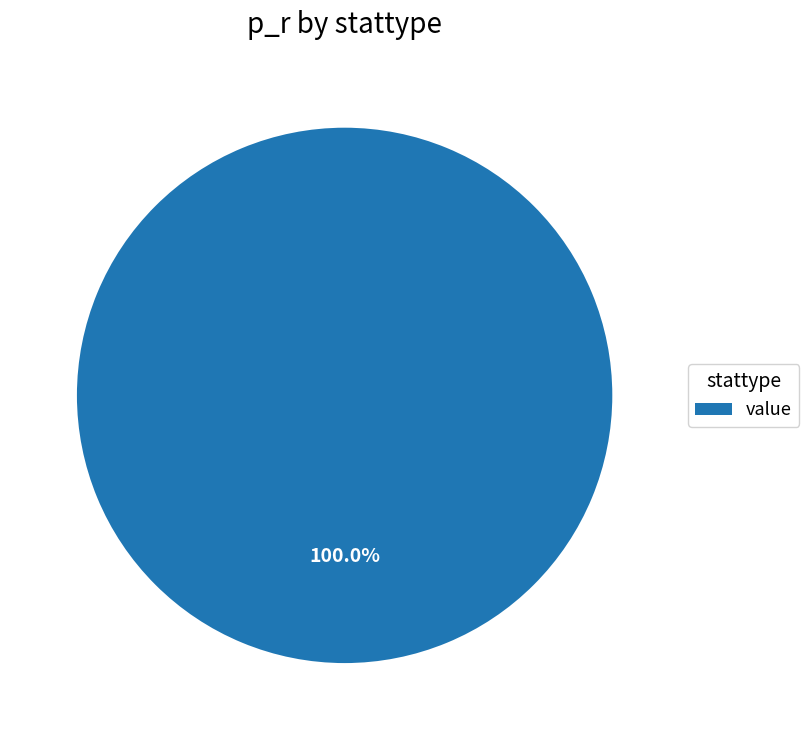

Rank the categories by value from lowest to highest.

value